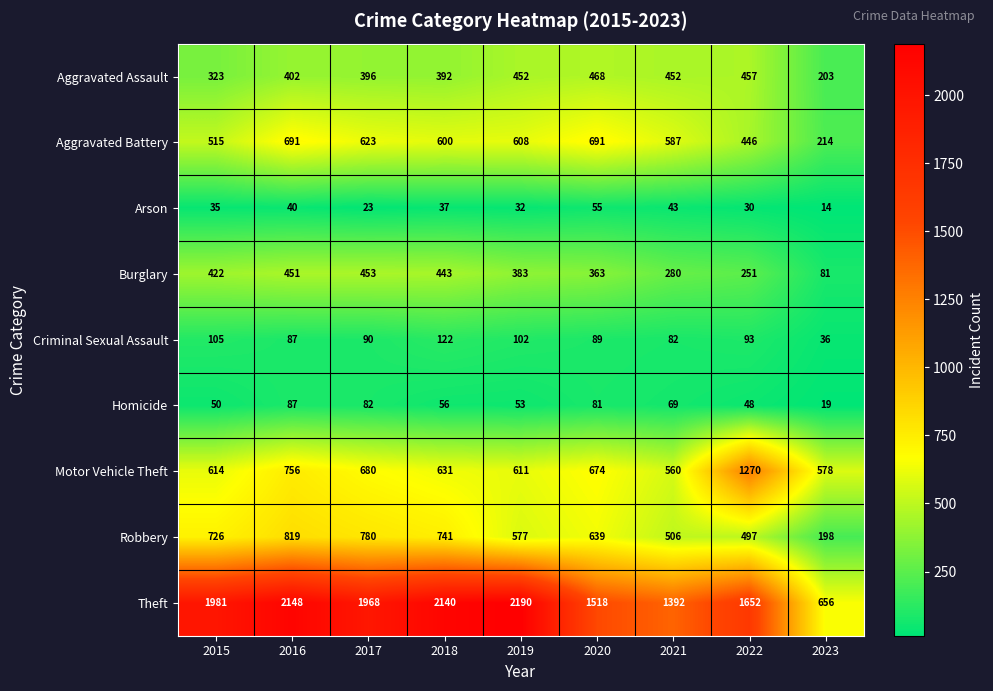

True or false: Arson has a value of 54 at 2019.

False